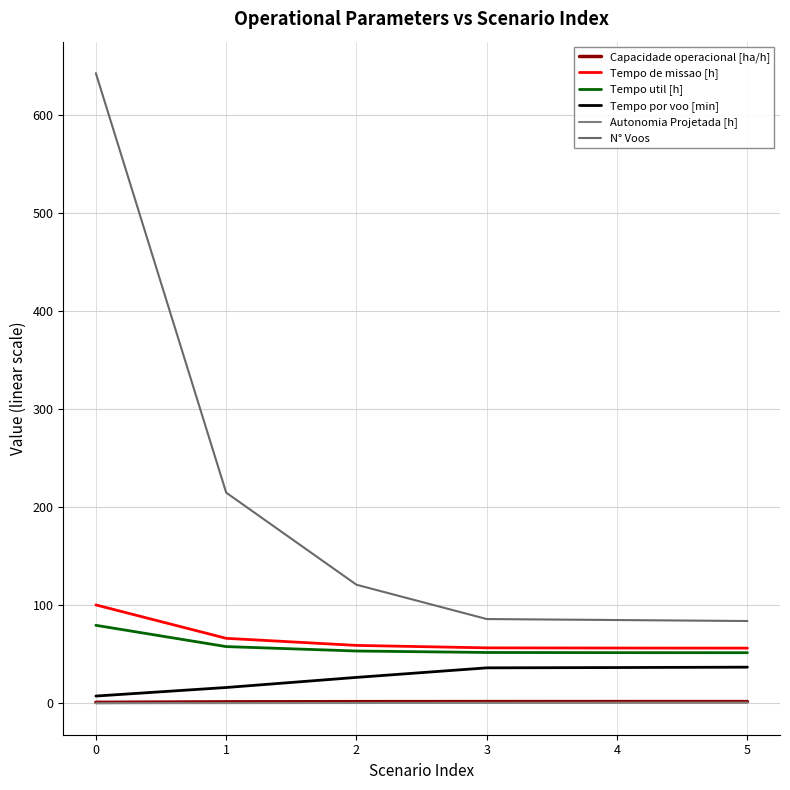

What is the difference between the maximum and minimum values in the N° Voos series?

559.0